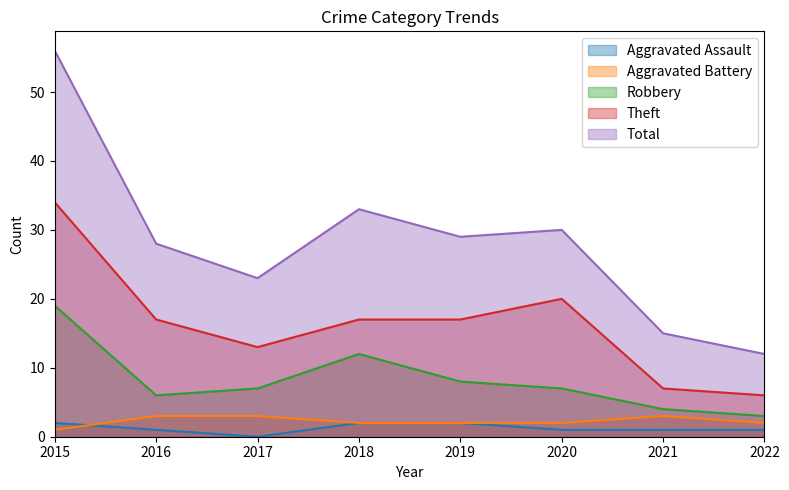

List the series in order of their peak value, highest first.

Total, Theft, Robbery, Aggravated Battery, Aggravated Assault